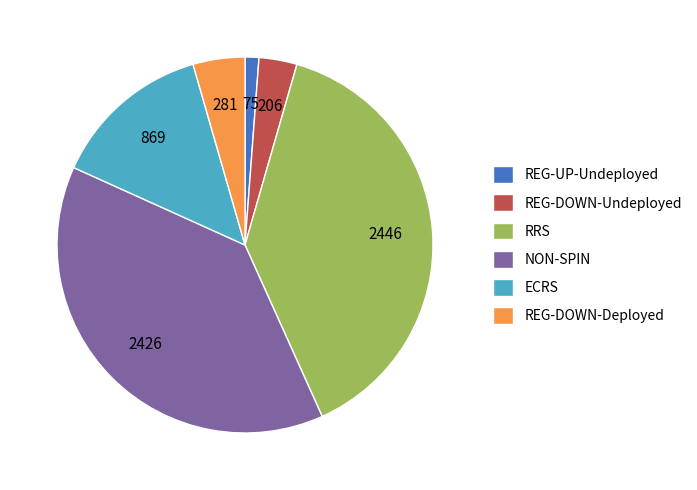

Is there any slice that represents more than half of the pie?

No